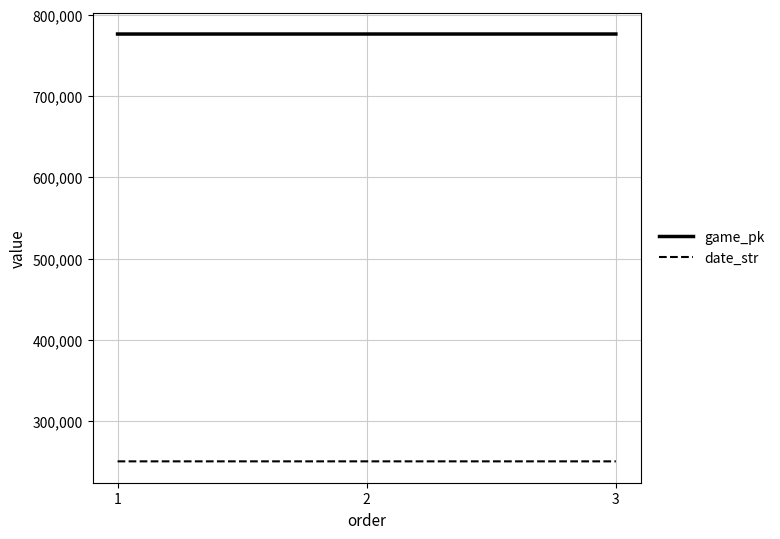

Rank the series by their maximum value, from highest to lowest.

game_pk, date_str